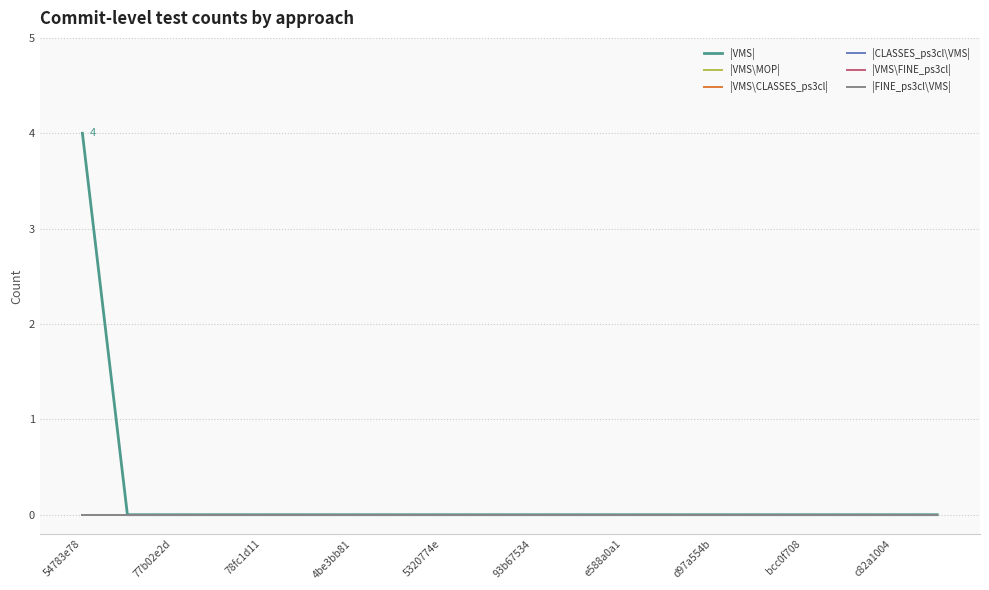

Reading right to left, what are all the values shown in this chart?

|VMS|: 0	0	0	0	0	0	0	0	0	0	0	0	0	0	0	0	0	0	0	4
|VMS\MOP|: 0	0	0	0	0	0	0	0	0	0	0	0	0	0	0	0	0	0	0	0
|VMS\CLASSES_ps3cl|: 0	0	0	0	0	0	0	0	0	0	0	0	0	0	0	0	0	0	0	0
|CLASSES_ps3cl\VMS|: 0	0	0	0	0	0	0	0	0	0	0	0	0	0	0	0	0	0	0	0
|VMS\FINE_ps3cl|: 0	0	0	0	0	0	0	0	0	0	0	0	0	0	0	0	0	0	0	0
|FINE_ps3cl\VMS|: 0	0	0	0	0	0	0	0	0	0	0	0	0	0	0	0	0	0	0	0